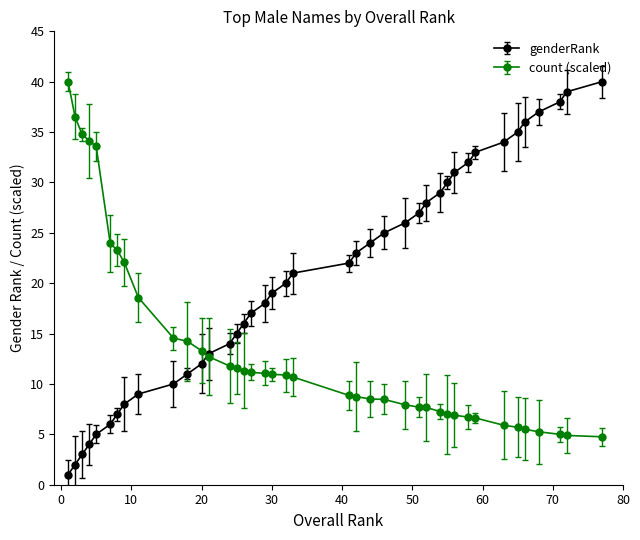

How many series are shown in this chart?

2